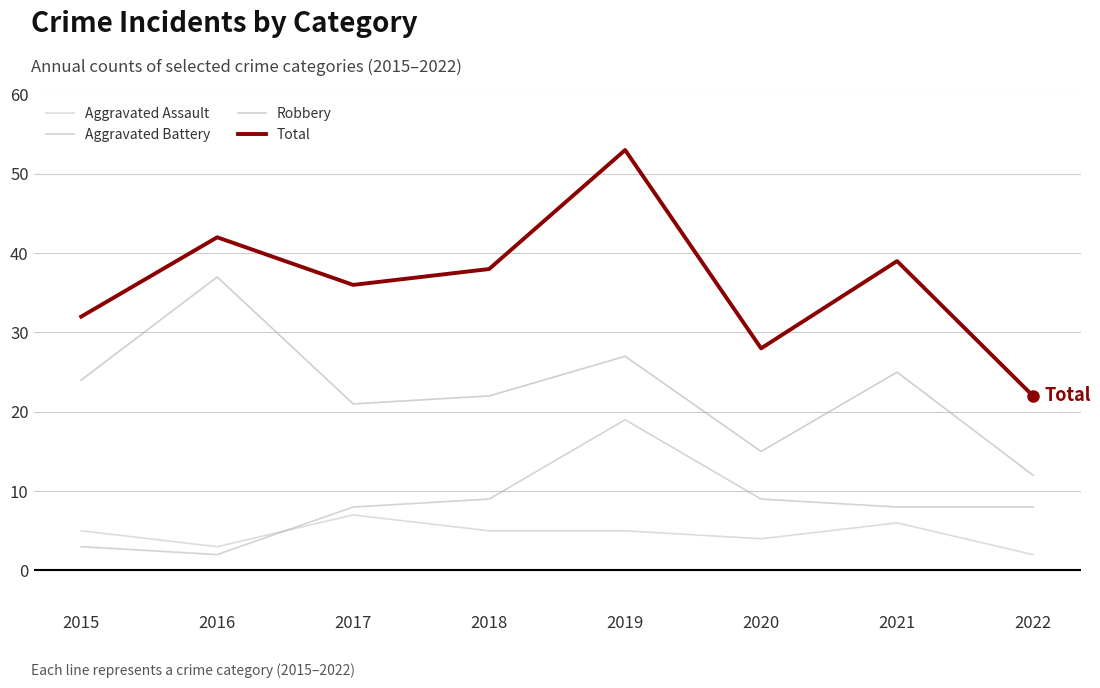

Is it true that Aggravated Battery equals 2 at 2015?

False